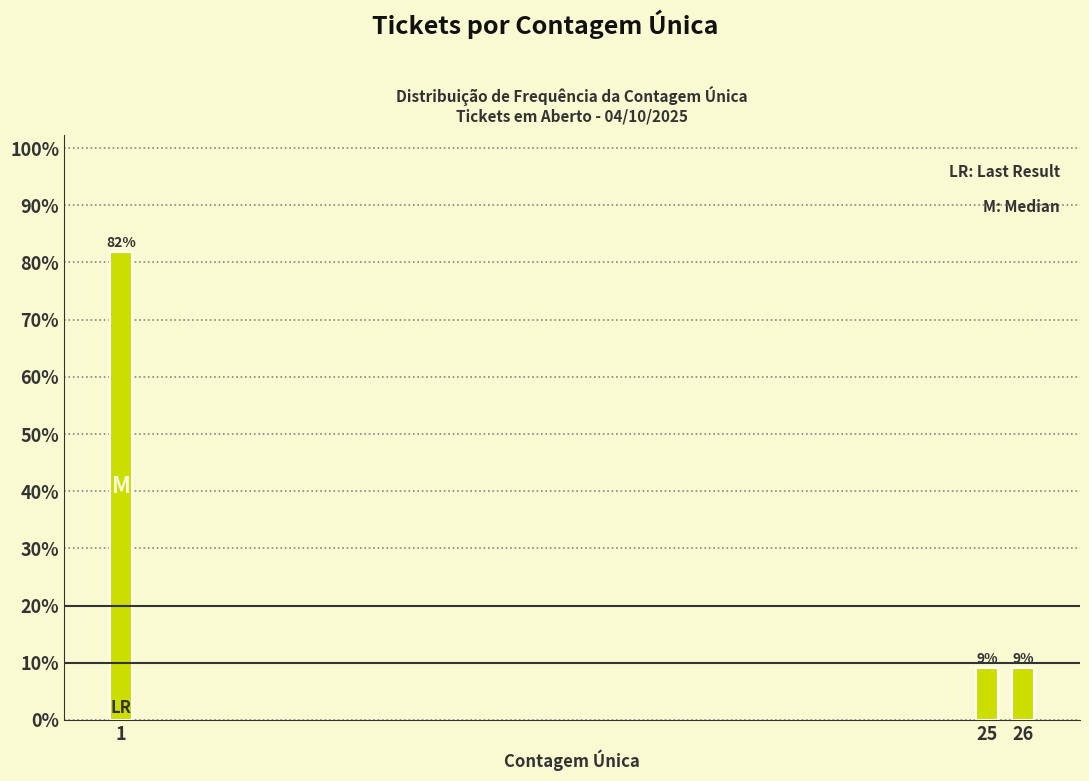

How many bars are there in total?

3